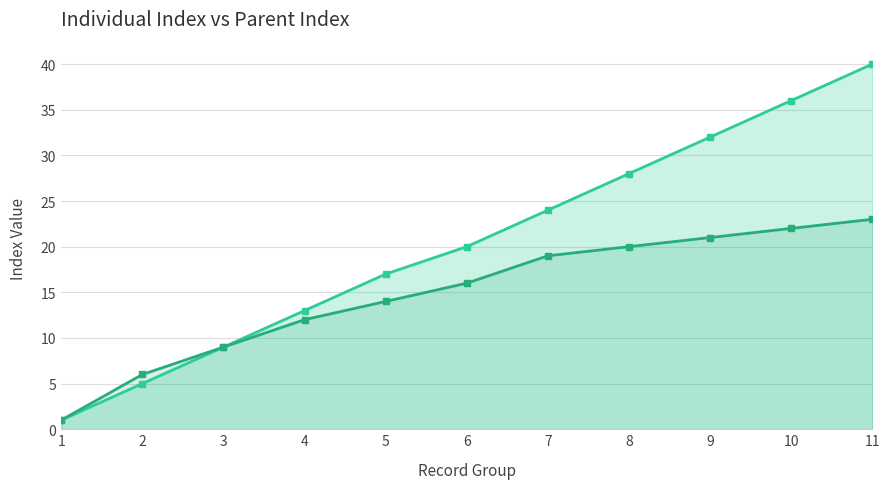

How many lines are shown in the chart?

2